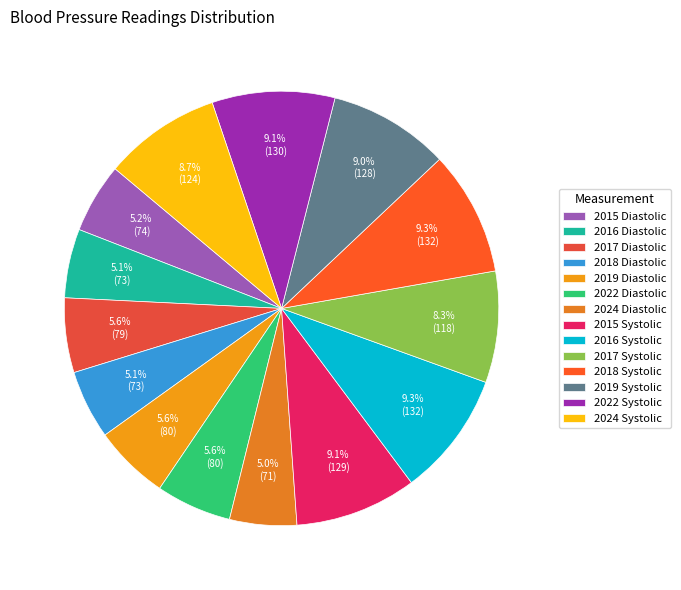

How many segments does this pie chart have?

14